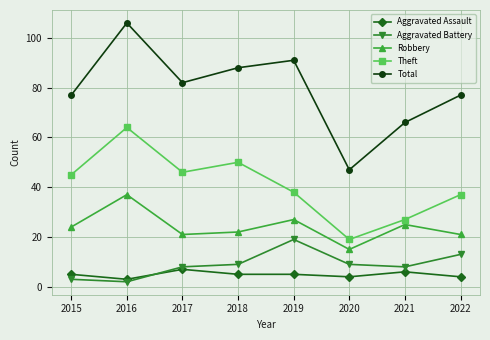

How many categories are shown in the chart?

8